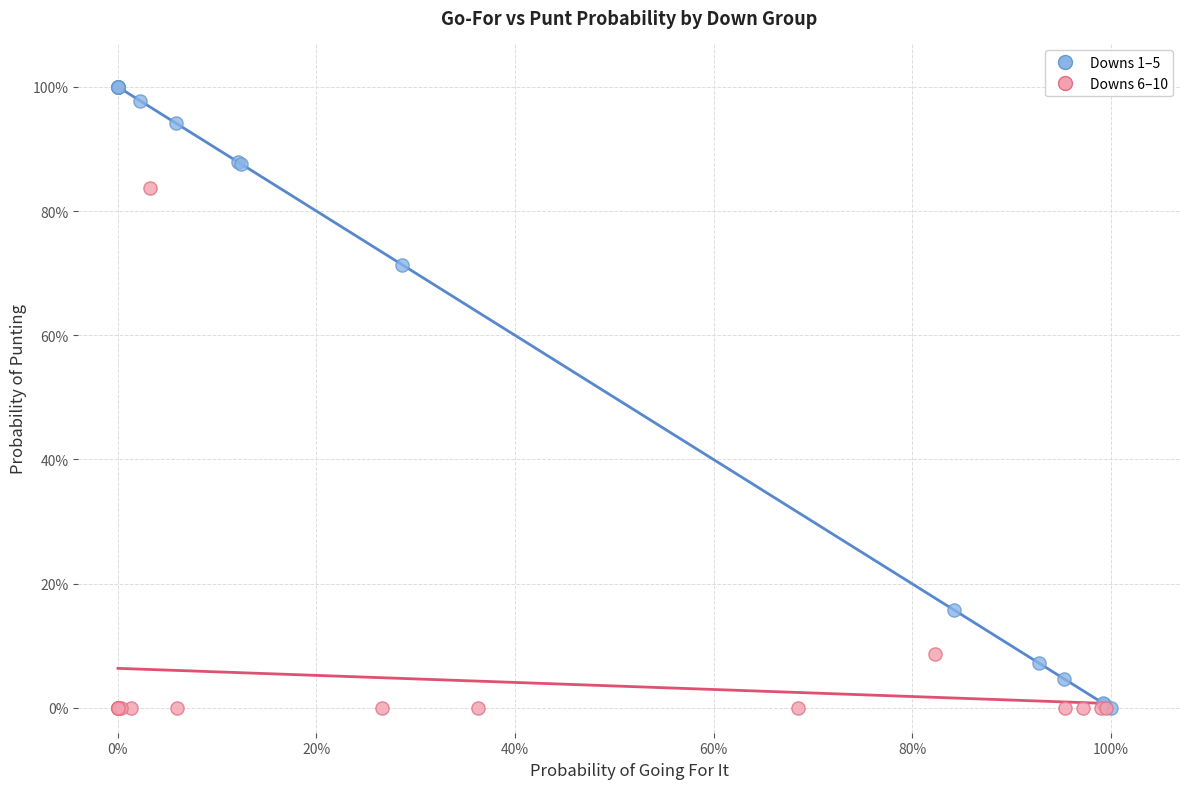

Which series has the largest Y range (max minus min)?

Downs 1–5